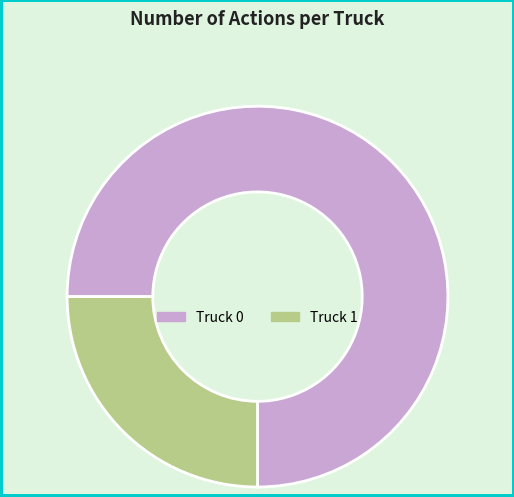

True or false: Truck 0 accounts for 60% of the total.

False